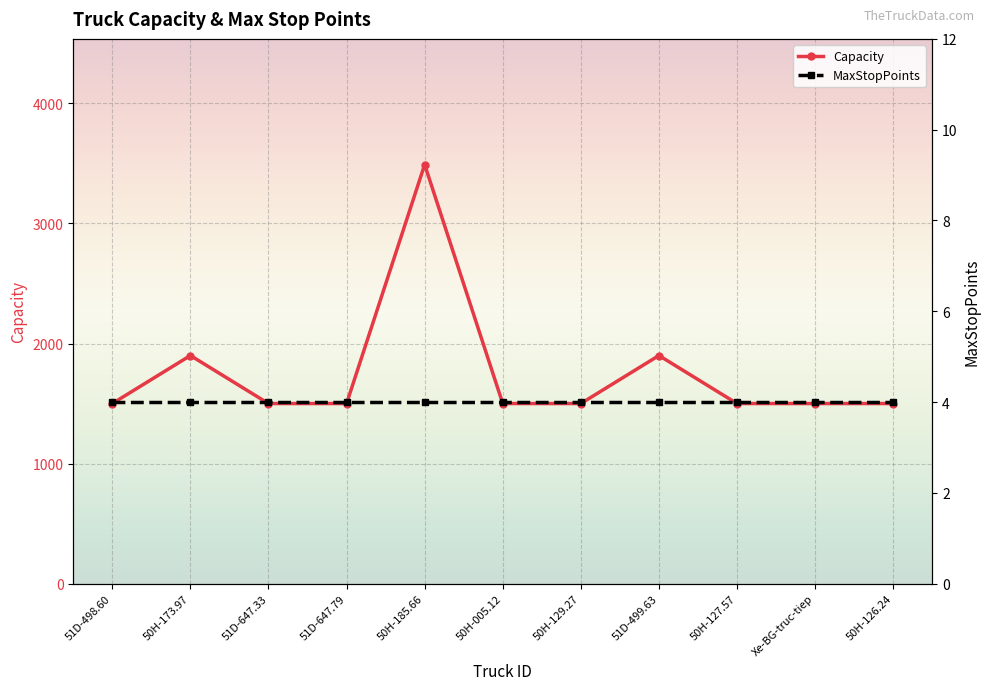

Rank the categories by value from lowest to highest.

51D-498.60, 51D-647.33, 51D-647.79, 50H-005.12, 50H-129.27, 50H-127.57, Xe-BG-truc-tiep, 50H-126.24, 50H-173.97, 51D-499.63, 50H-185.66